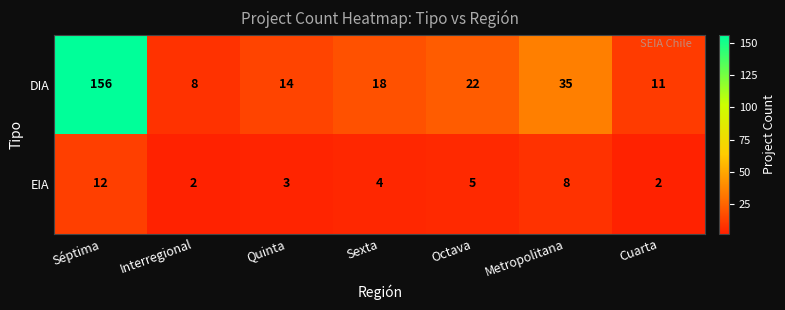

What is the greatest value displayed?

156